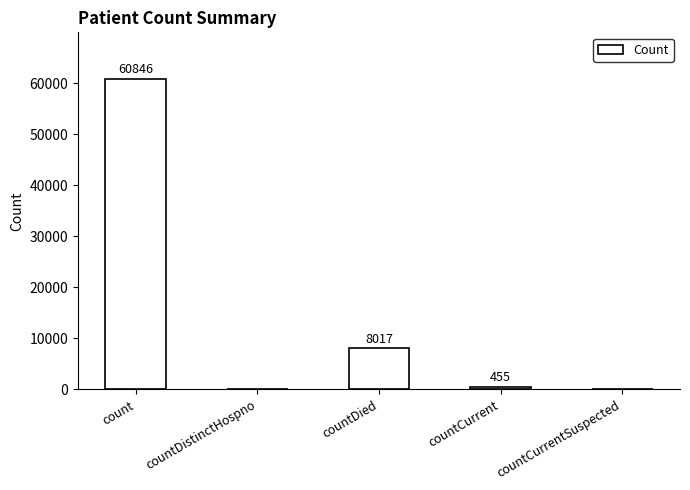

Which has a higher value, countCurrentSuspected or countDied?

countDied